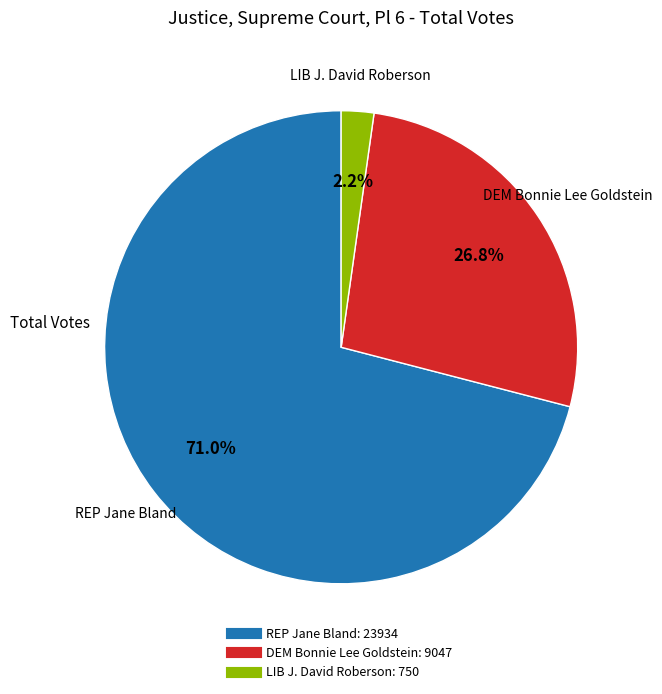

How many slices are in this pie chart?

3